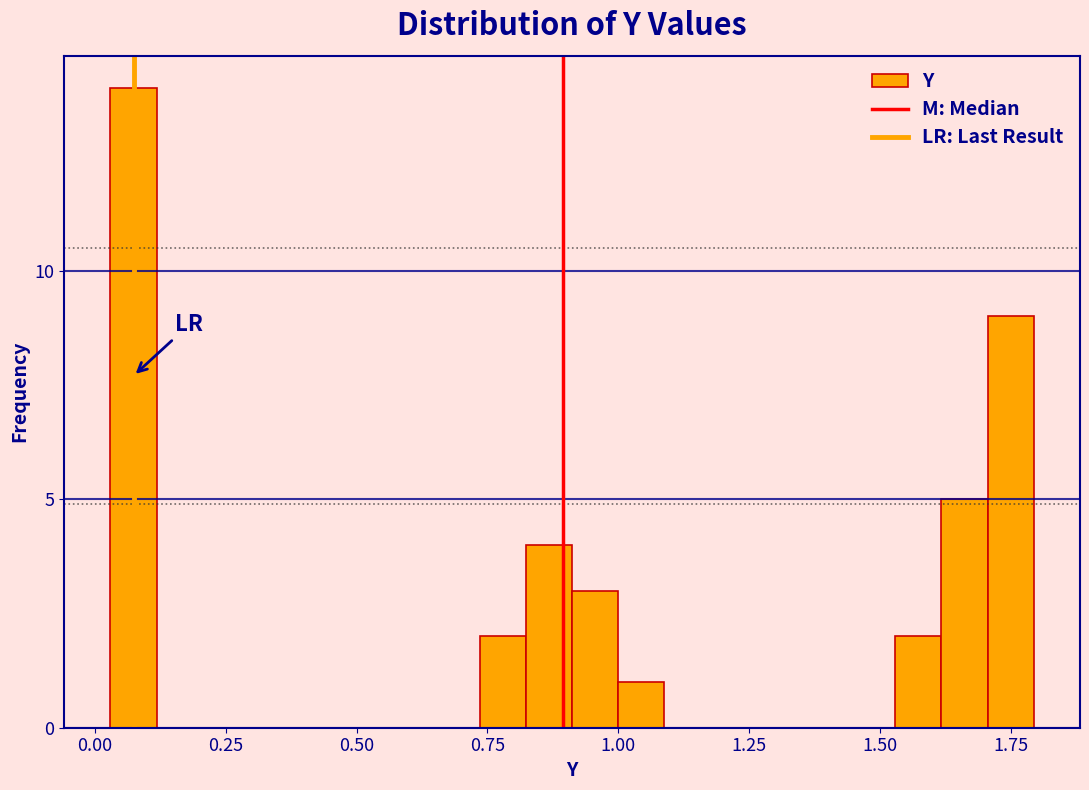

Read against the x-axis, roughly where is the centre of the tallest bar?

0.05